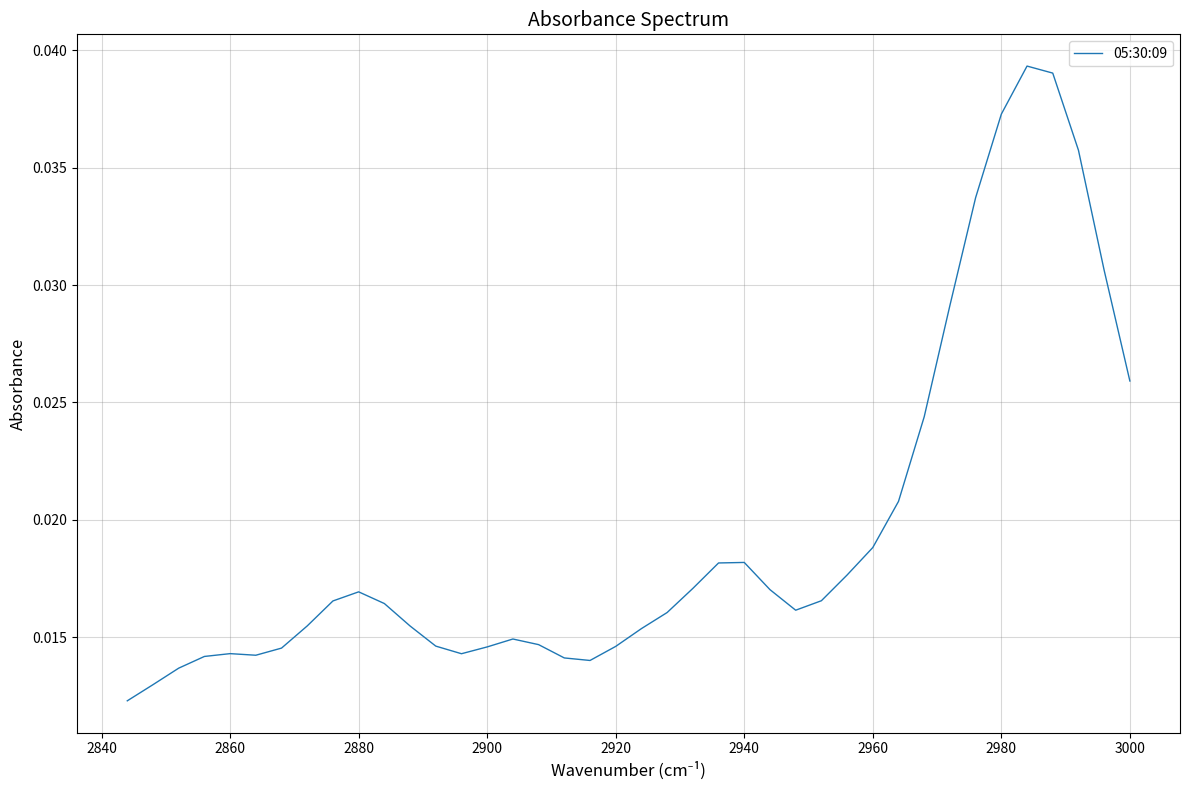

How many lines are shown in the chart?

1